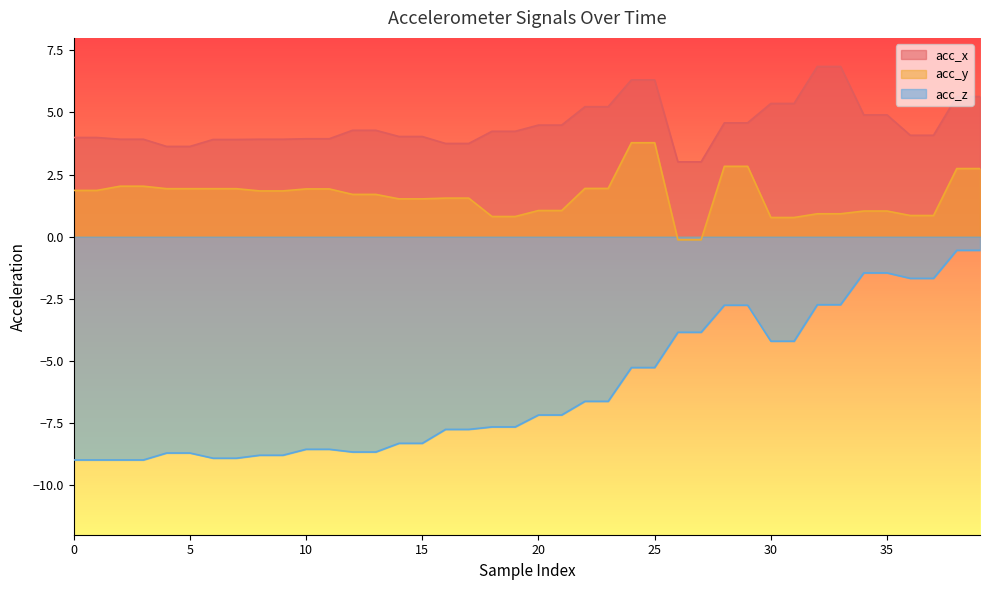

Reading left to right, extract all data points from this chart.

acc_x: 4.0	4.0	3.9	3.9	3.6	3.6	3.9	3.9	3.9	3.9	3.9	3.9	4.3	4.3	4.0	4.0	3.8	3.8	4.2	4.2	4.5	4.5	5.2	5.2	6.3	6.3	3.0	3.0	4.6	4.6	5.4	5.4	6.8	6.8	4.9	4.9	4.1	4.1	5.6	5.6
acc_y: 1.9	1.9	2.0	2.0	1.9	1.9	1.9	1.9	1.8	1.8	1.9	1.9	1.7	1.7	1.5	1.5	1.6	1.6	0.8	0.8	1.1	1.1	1.9	1.9	3.8	3.8	-0.1	-0.1	2.8	2.8	0.8	0.8	0.9	0.9	1.0	1.0	0.8	0.8	2.7	2.7
acc_z: -9.0	-9.0	-9.0	-9.0	-8.7	-8.7	-8.9	-8.9	-8.8	-8.8	-8.6	-8.6	-8.7	-8.7	-8.3	-8.3	-7.8	-7.8	-7.7	-7.7	-7.2	-7.2	-6.6	-6.6	-5.3	-5.3	-3.9	-3.9	-2.8	-2.8	-4.2	-4.2	-2.7	-2.7	-1.5	-1.5	-1.7	-1.7	-0.6	-0.6